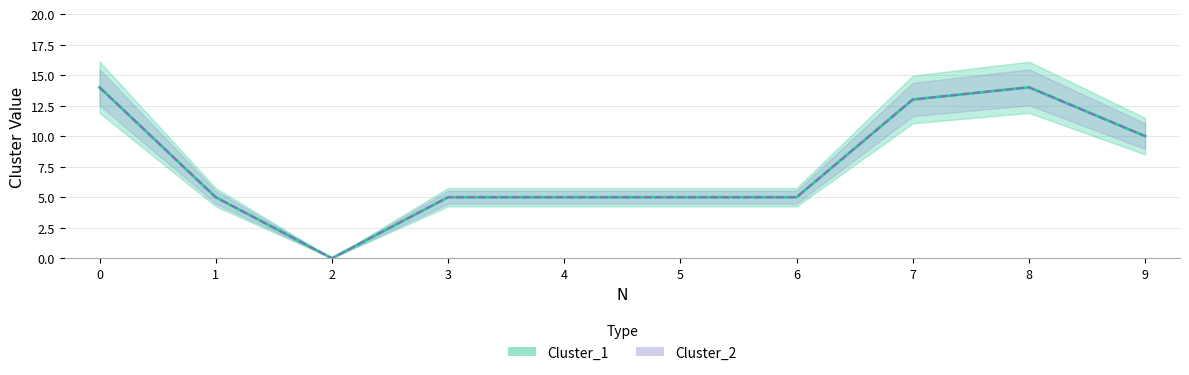

Reading left to right, what are all the values shown in this chart?

Cluster_1: 0=14	1=5	2=0	3=5	4=5	5=5	6=5	7=13	8=14	9=10
Cluster_2: 0=14	1=5	2=0	3=5	4=5	5=5	6=5	7=13	8=14	9=10